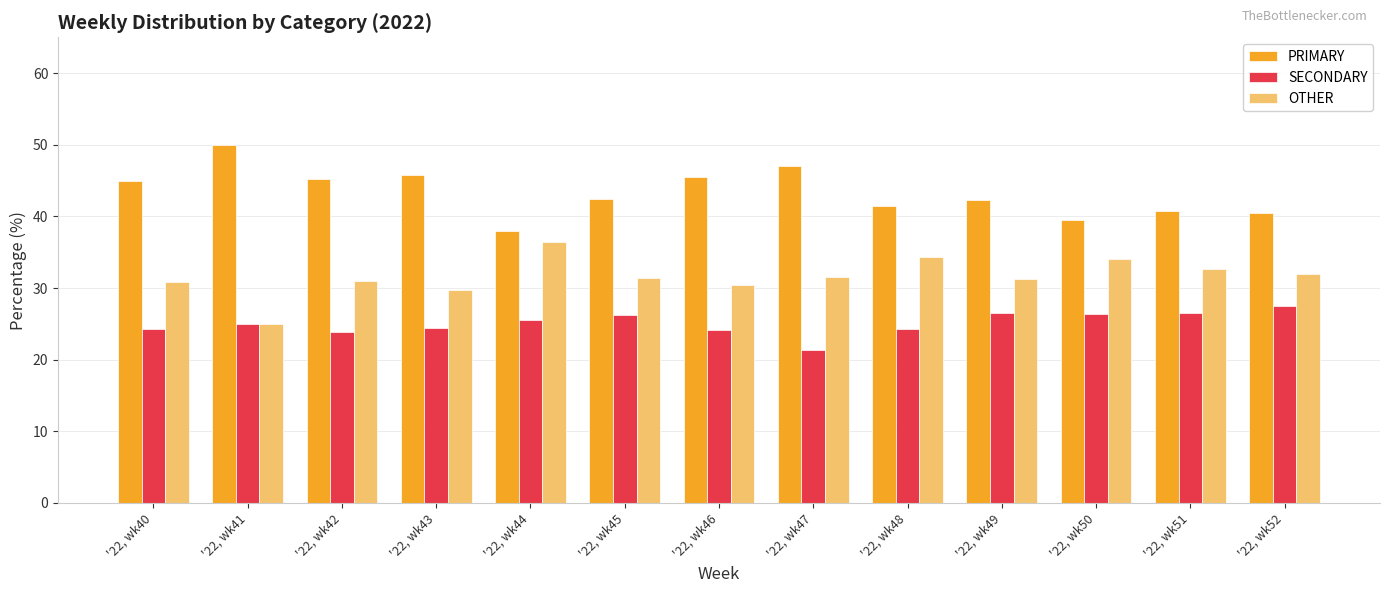

What is the total value across all series at '22, wk43?

100.0